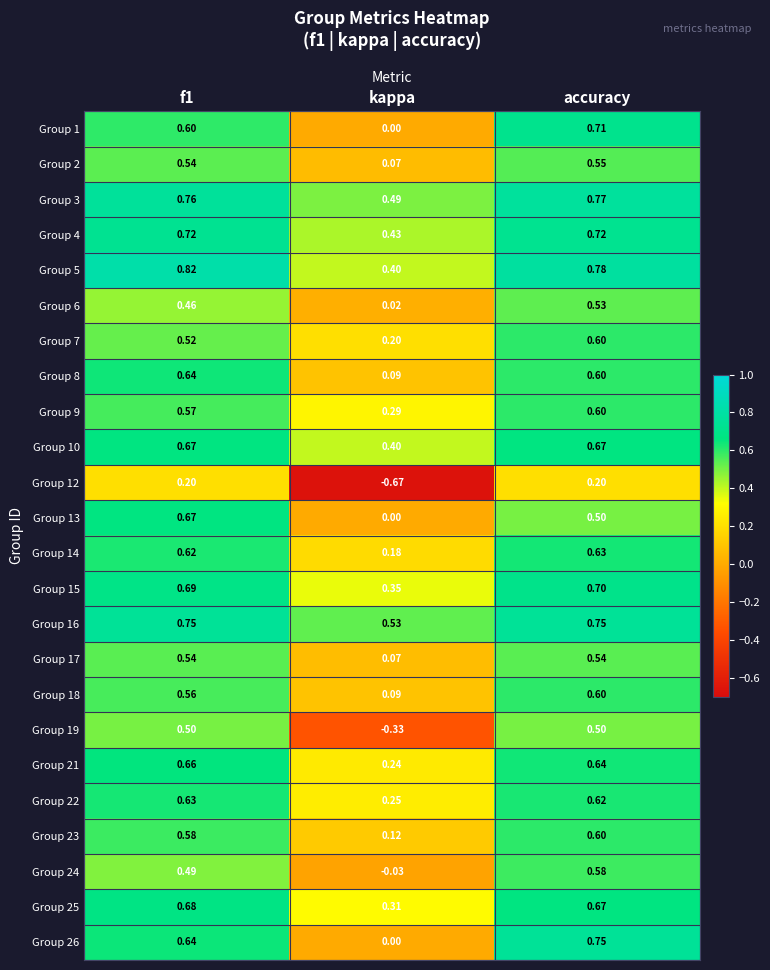

At which label is Group 10 closest to 0?

kappa